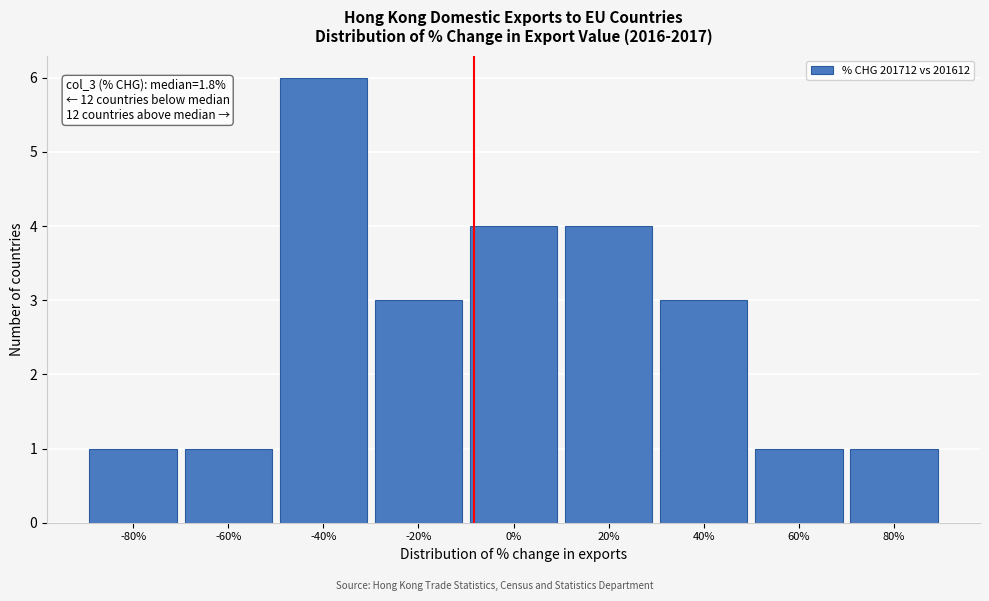

Reading left to right, extract all data points from this chart.

-80%=1	-60%=1	-40%=6	-20%=3	0%=4	20%=4	40%=3	60%=1	80%=1